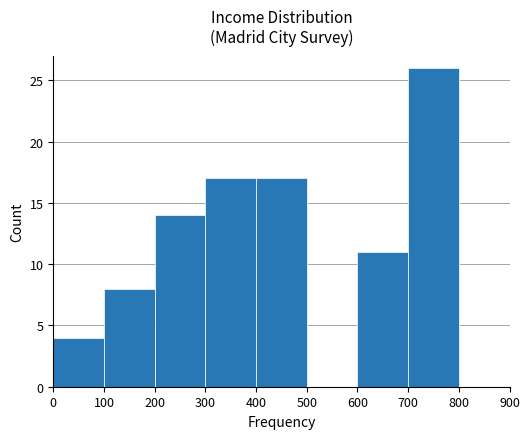

Reading left to right, list every bar in this chart as the range it spans on the x-axis followed by its height. The values are not printed on the chart, so give them approximately, as read against the axis.

0 to 100: 4
100 to 200: 8
200 to 300: 14
300 to 400: 17
400 to 500: 17
500 to 600: 0
600 to 700: 11
700 to 800: 26
800 to 900: 0